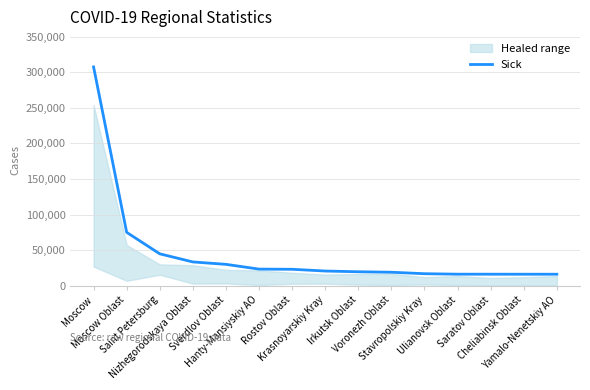

Is this an area chart (filled region under the line)?

No